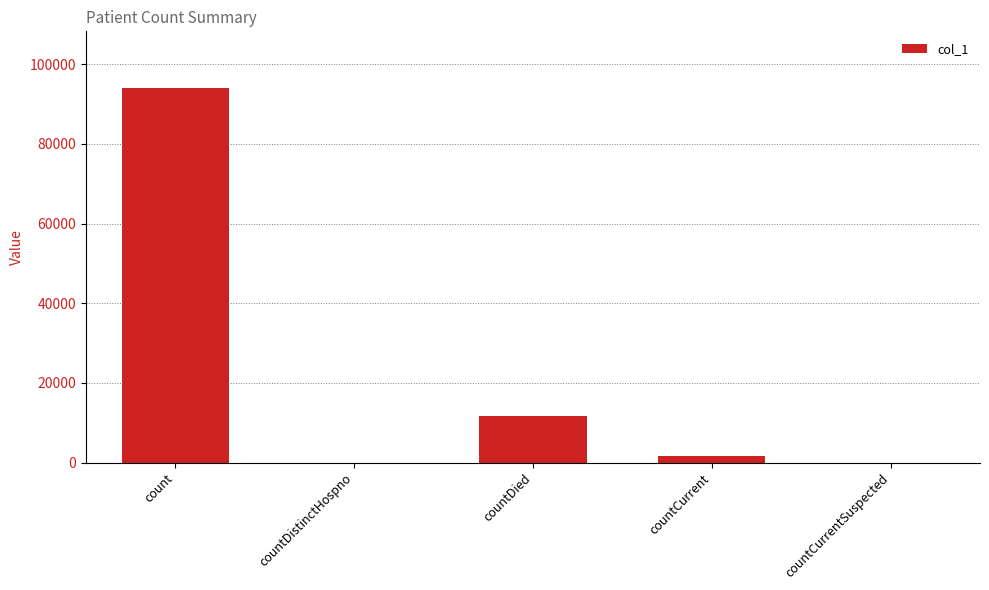

Is it true that the value at countDistinctHospno is 0?

True